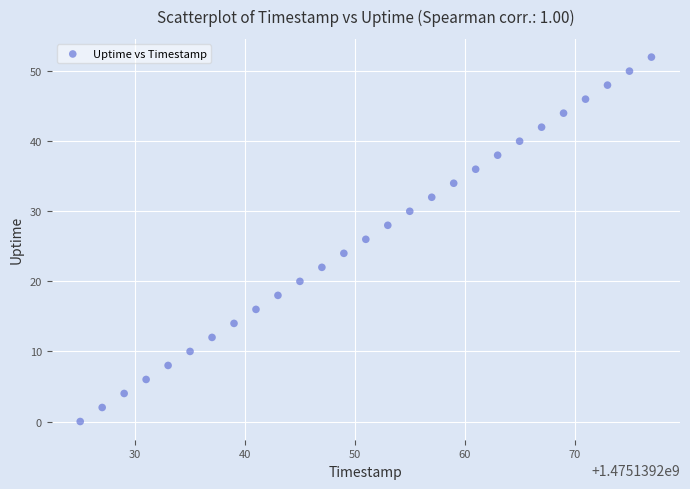

What is the range of X values (max minus min)?

52